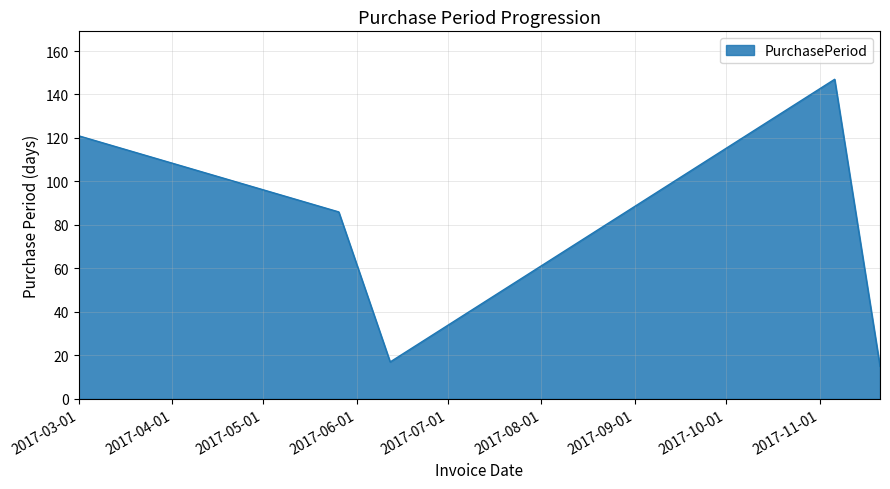

How many distinct data groups are displayed?

1